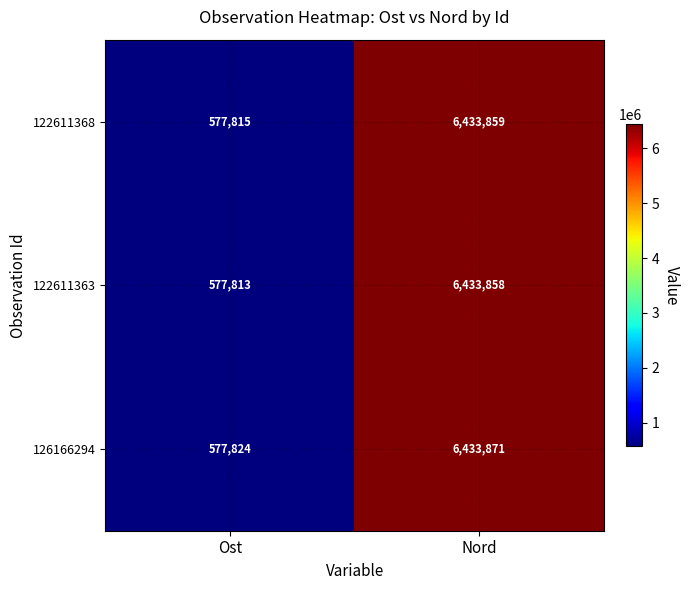

Where is 122611363 nearest to the value 3505835?

Ost